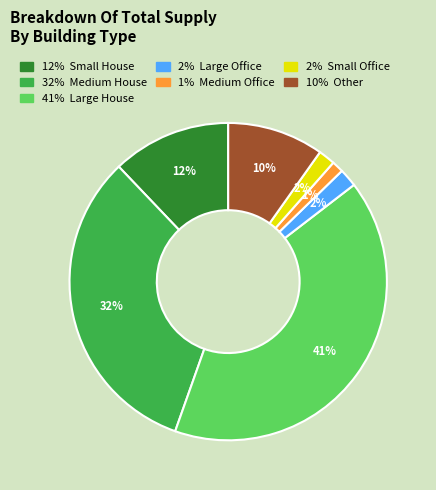

Count the number of slices in the pie.

7